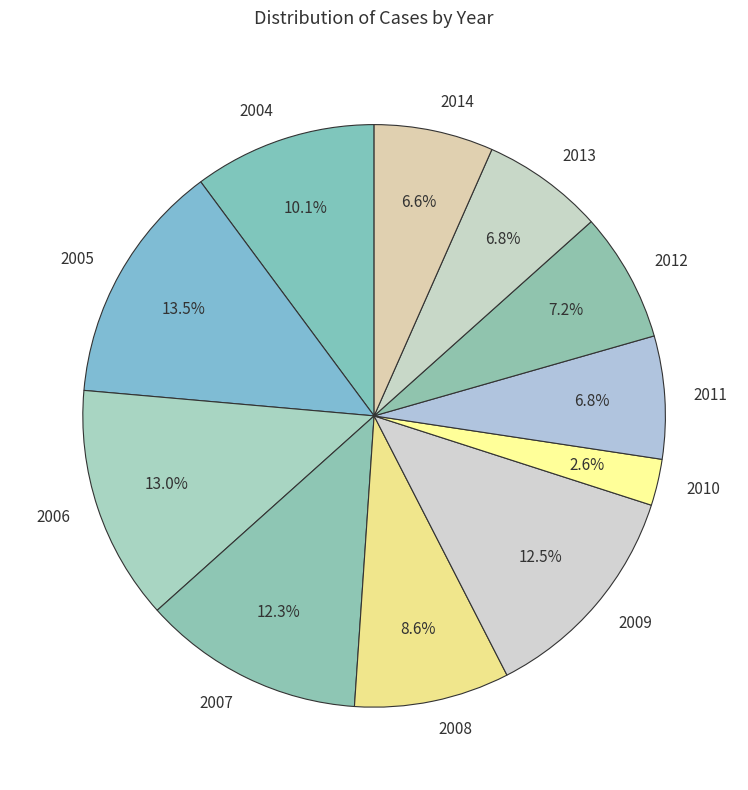

True or false: 2014 accounts for 7% of the total.

True